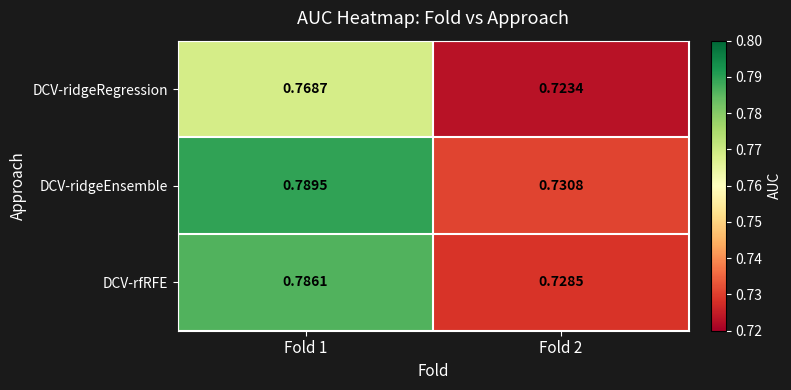

At Fold 1, list the series in order from smallest to largest.

DCV-ridgeRegression, DCV-rfRFE, DCV-ridgeEnsemble